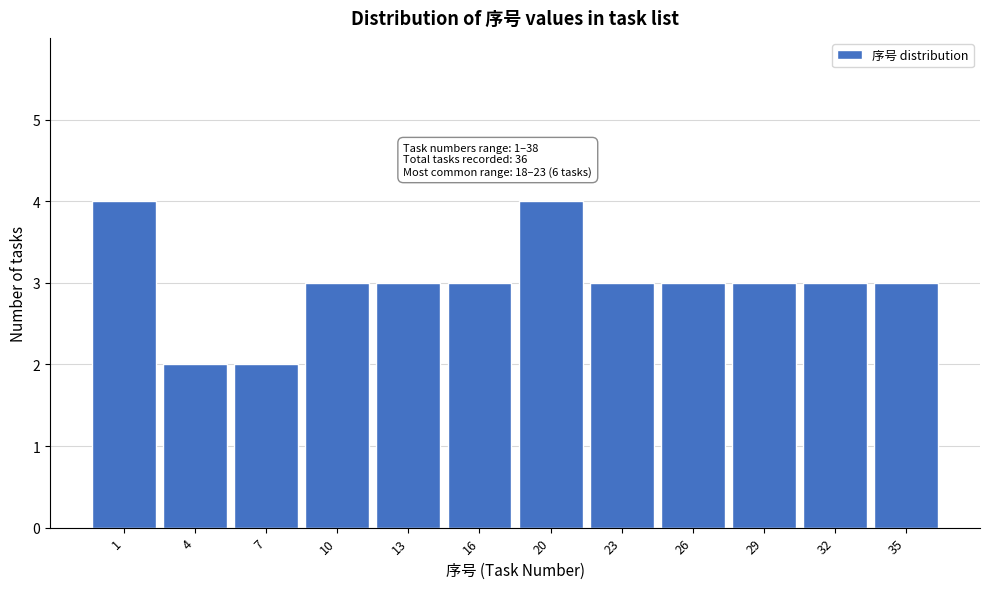

Reading left to right, what are all the values shown in this chart?

1=4	4=2	7=2	10=3	13=3	16=3	20=4	23=3	26=3	29=3	32=3	35=3